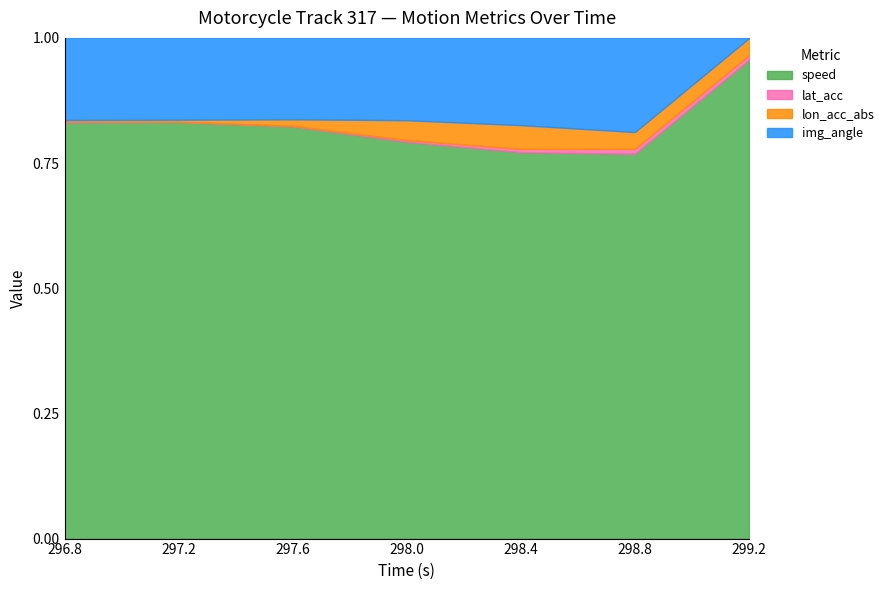

How many lines are shown in the chart?

4